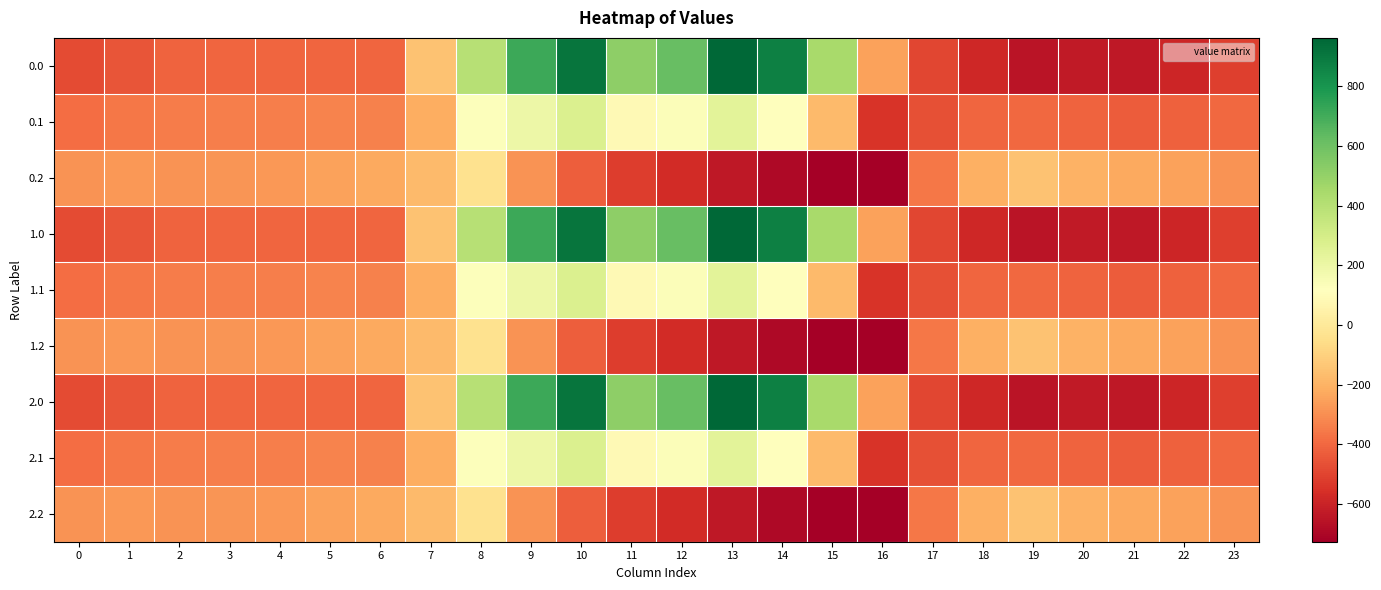

At which category is the sum across all series the highest?

10